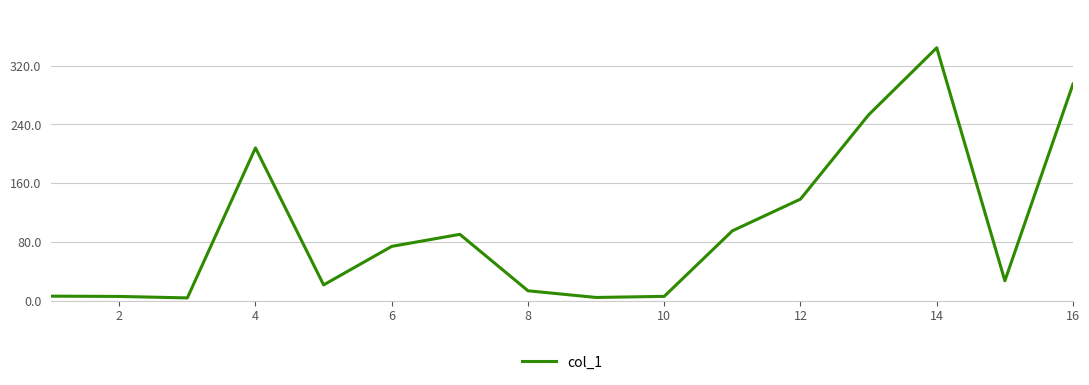

Does the chart have visible grid lines?

Yes